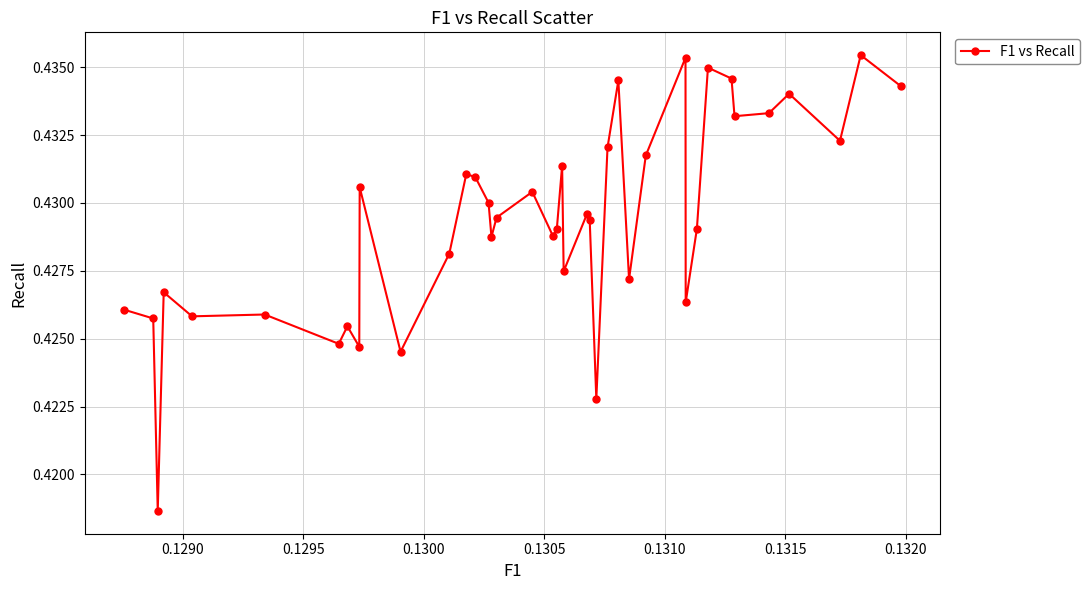

Count the values in the range 0 to 1.

40